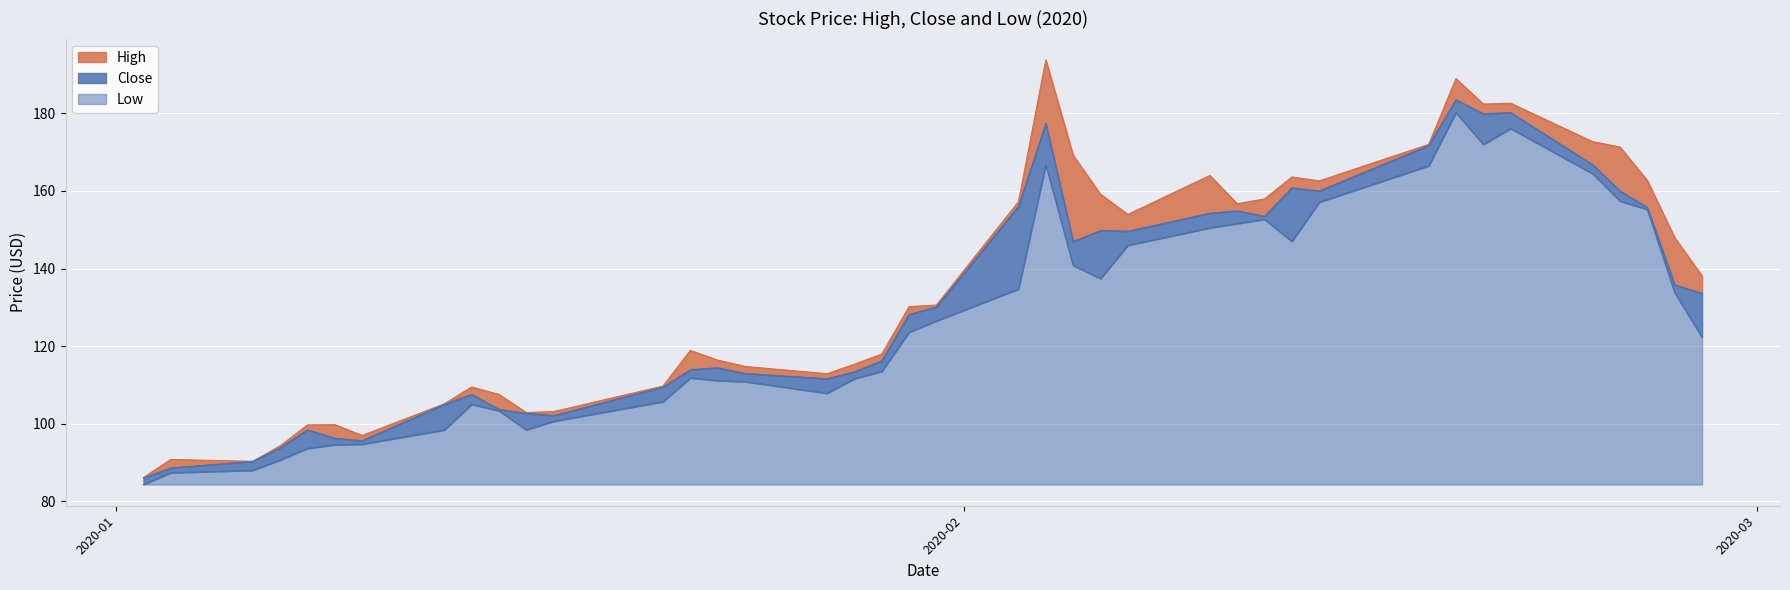

What is the highest value of the Low series?

95.9